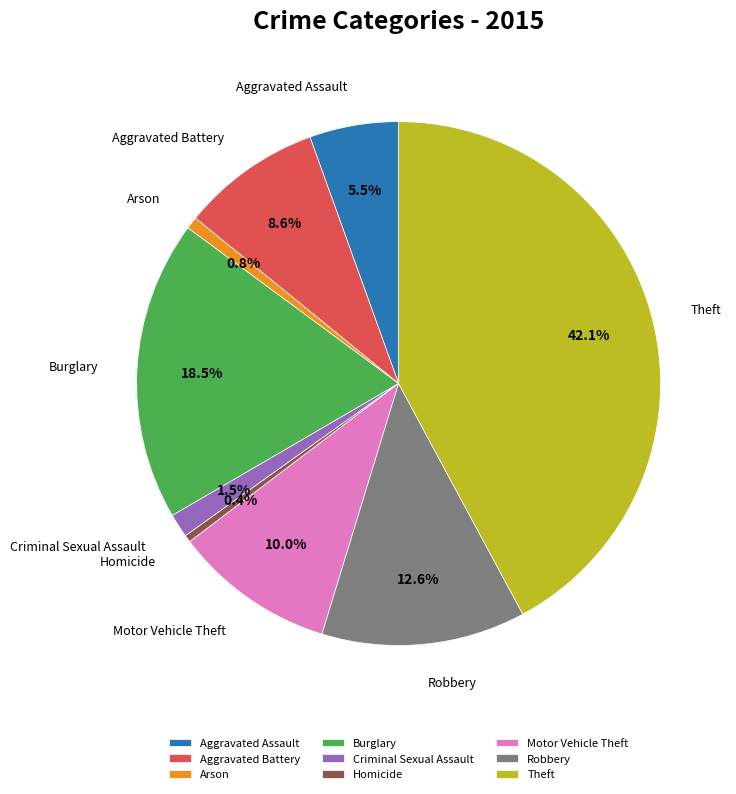

How many segments does this pie chart have?

9